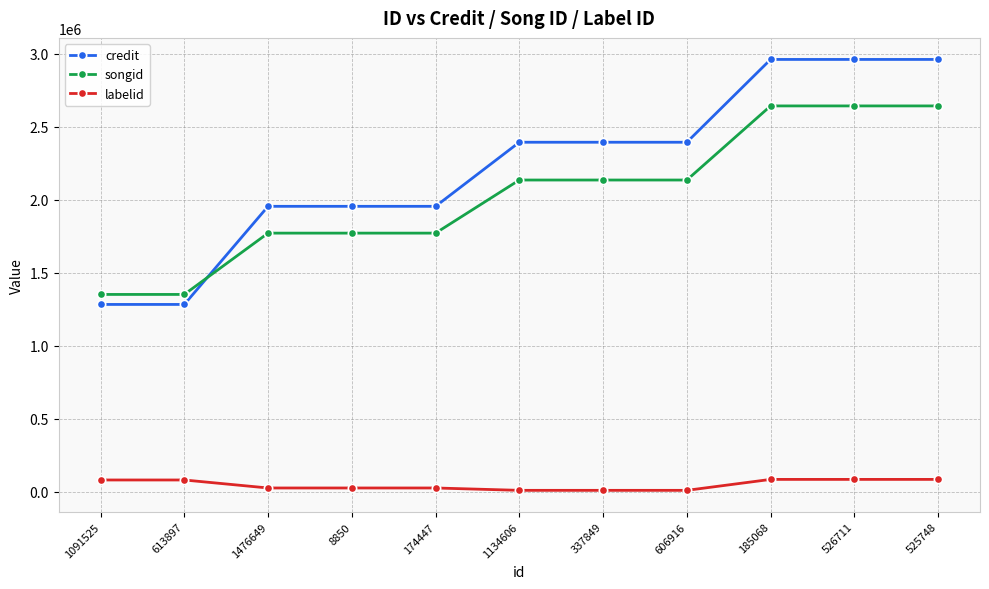

Count the number of categories in the chart.

11